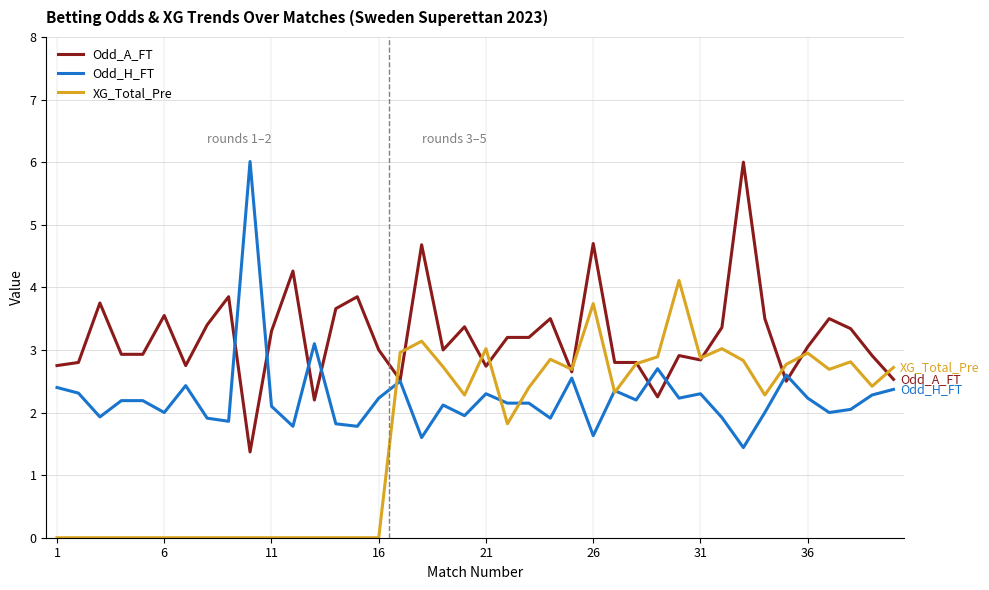

What is the lowest value of the Odd_H_FT series?

1.4